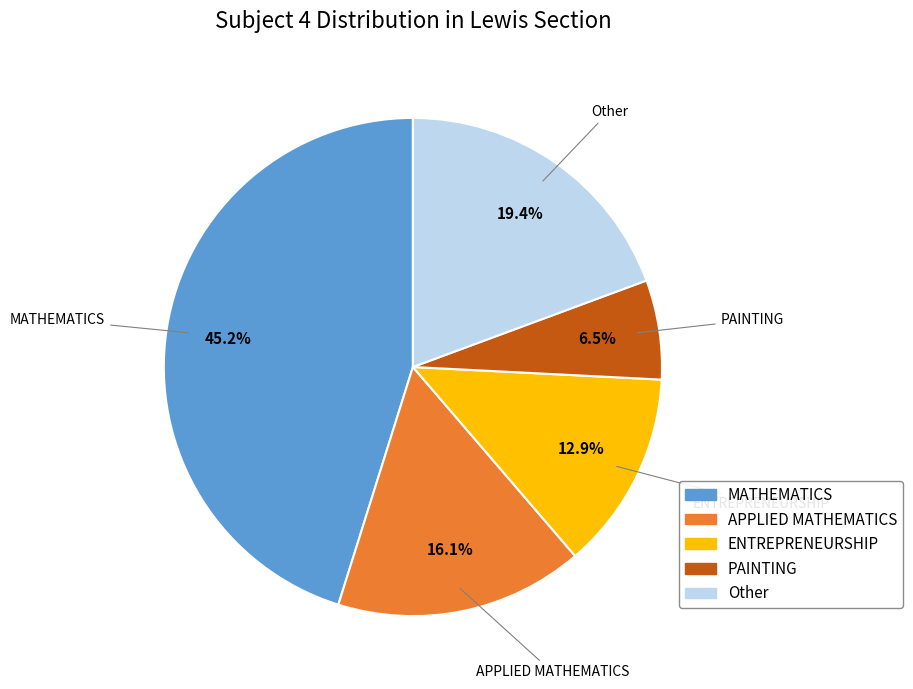

Is there any slice that represents more than half of the pie?

No